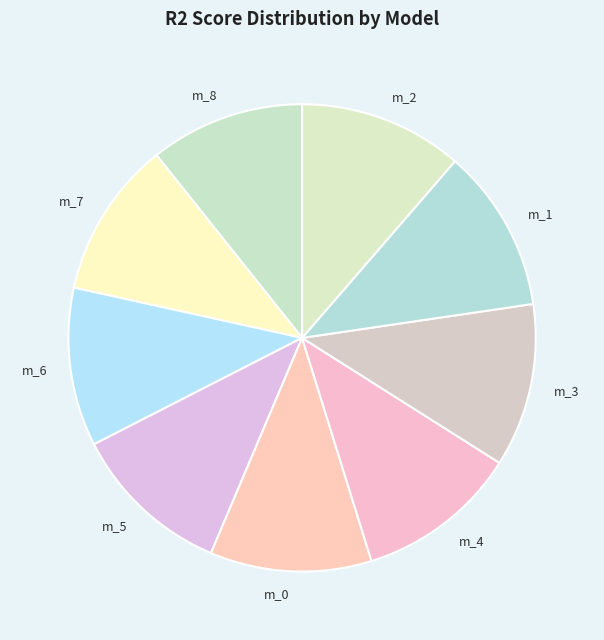

Count the number of slices in the pie.

9